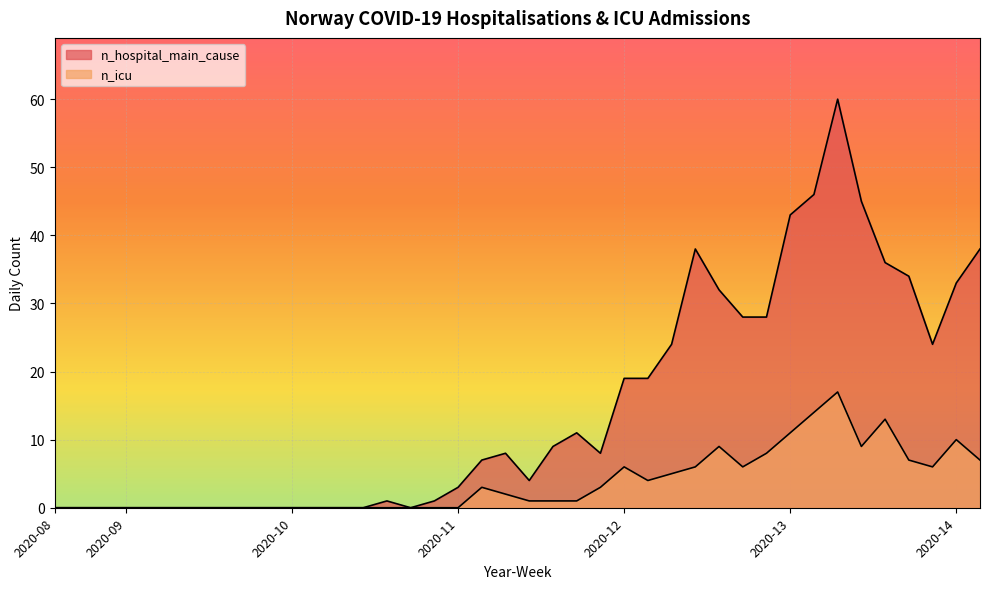

In n_icu, how many points are lower than both neighbors (excluding endpoints)?

4